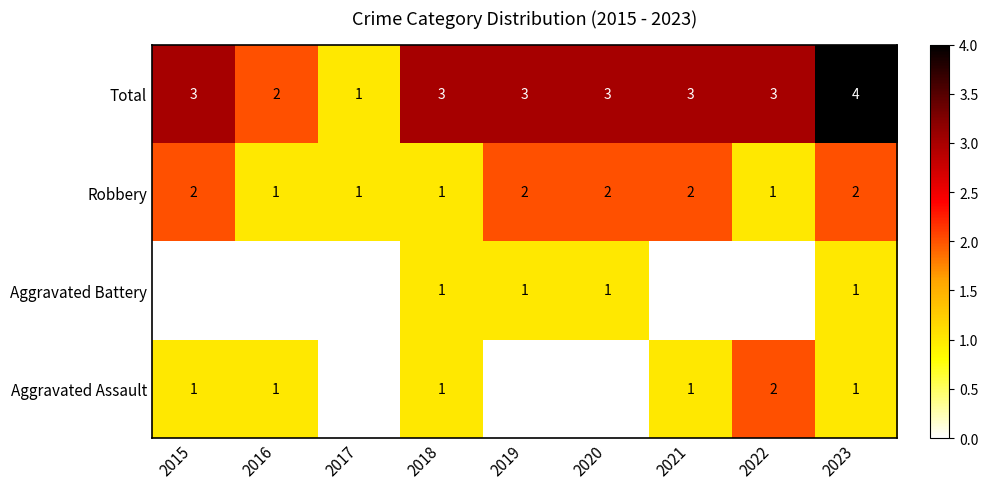

Count the Total values in the range 3 to 4.

7